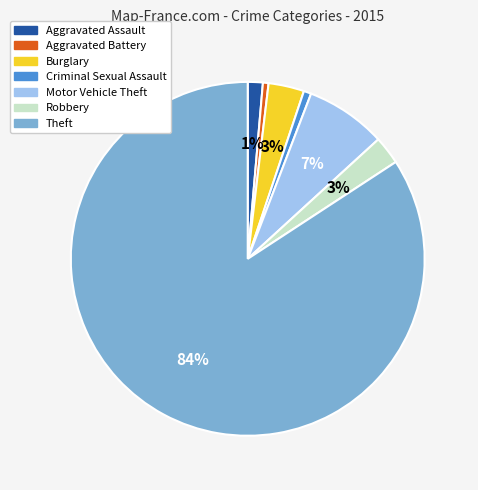

Count the number of slices in the pie.

7